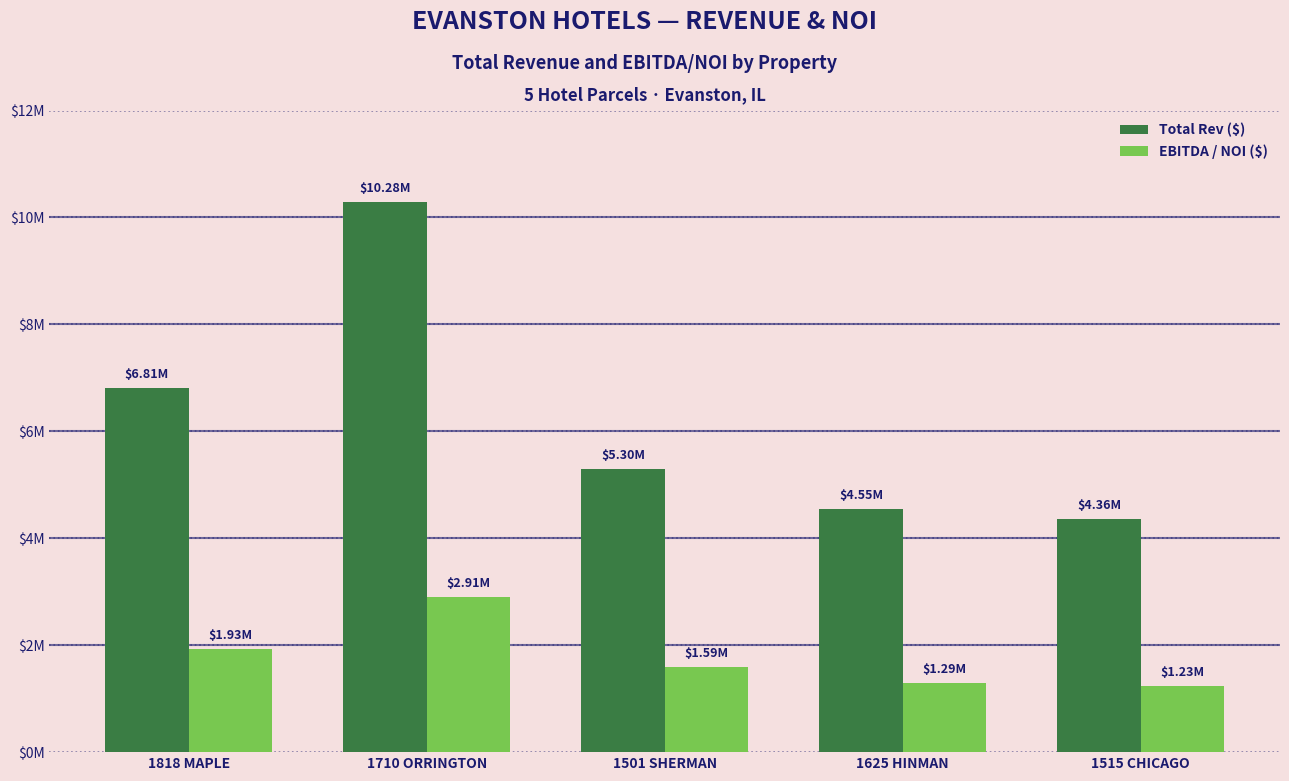

What position from the left is 1818 MAPLE?

1